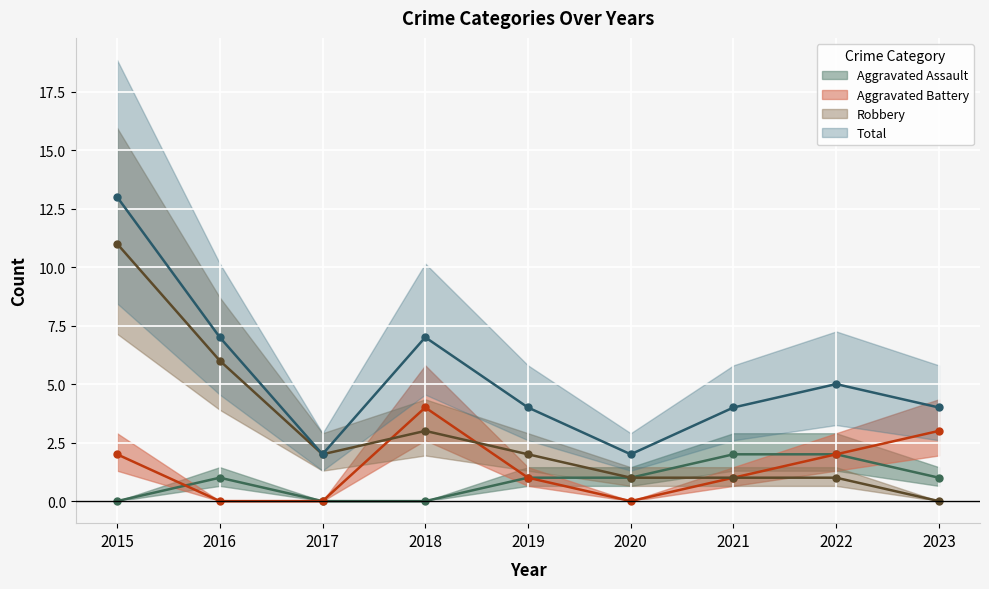

True or false: Total has more than 0 points higher than both neighbors.

True